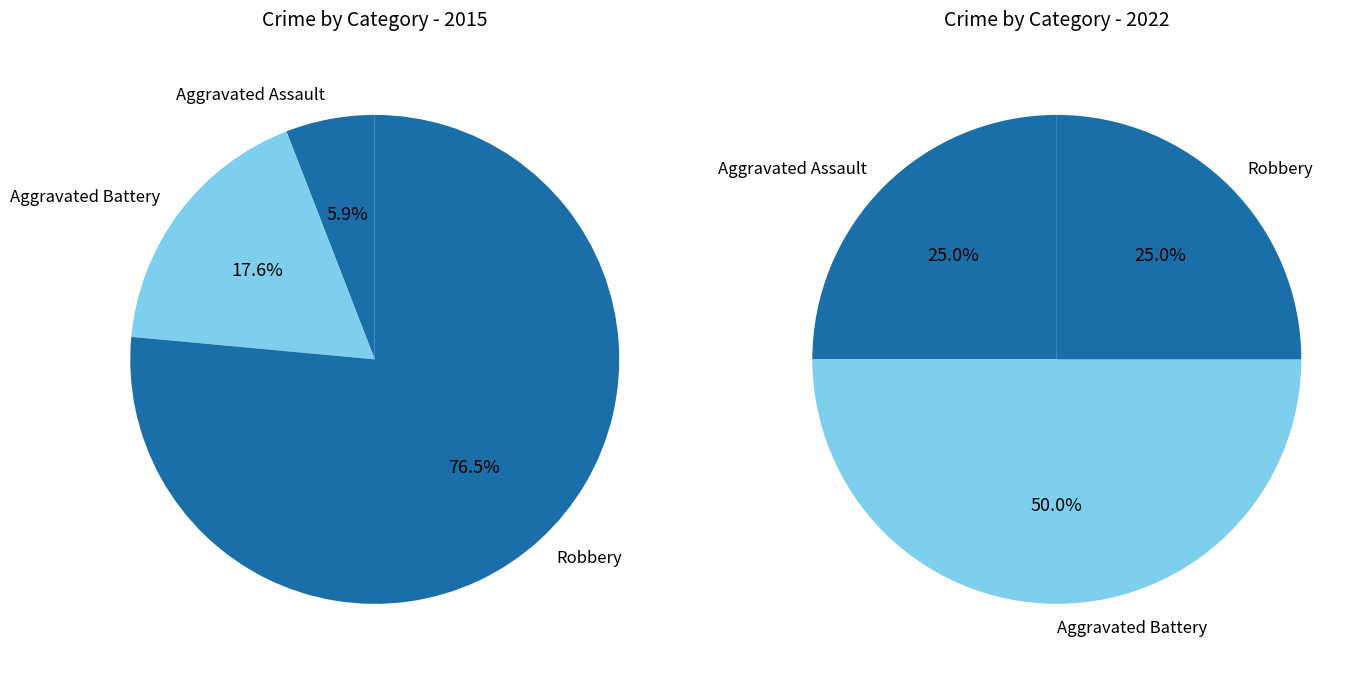

True or false: 2 accounts for 88% of the total.

False